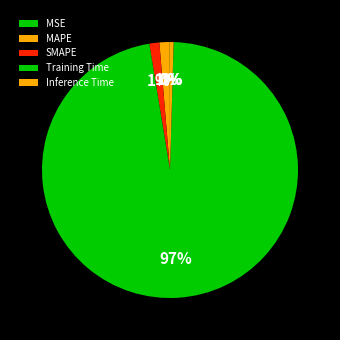

To the nearest percent, what is the difference between the largest and smallest slice percentages?

97%